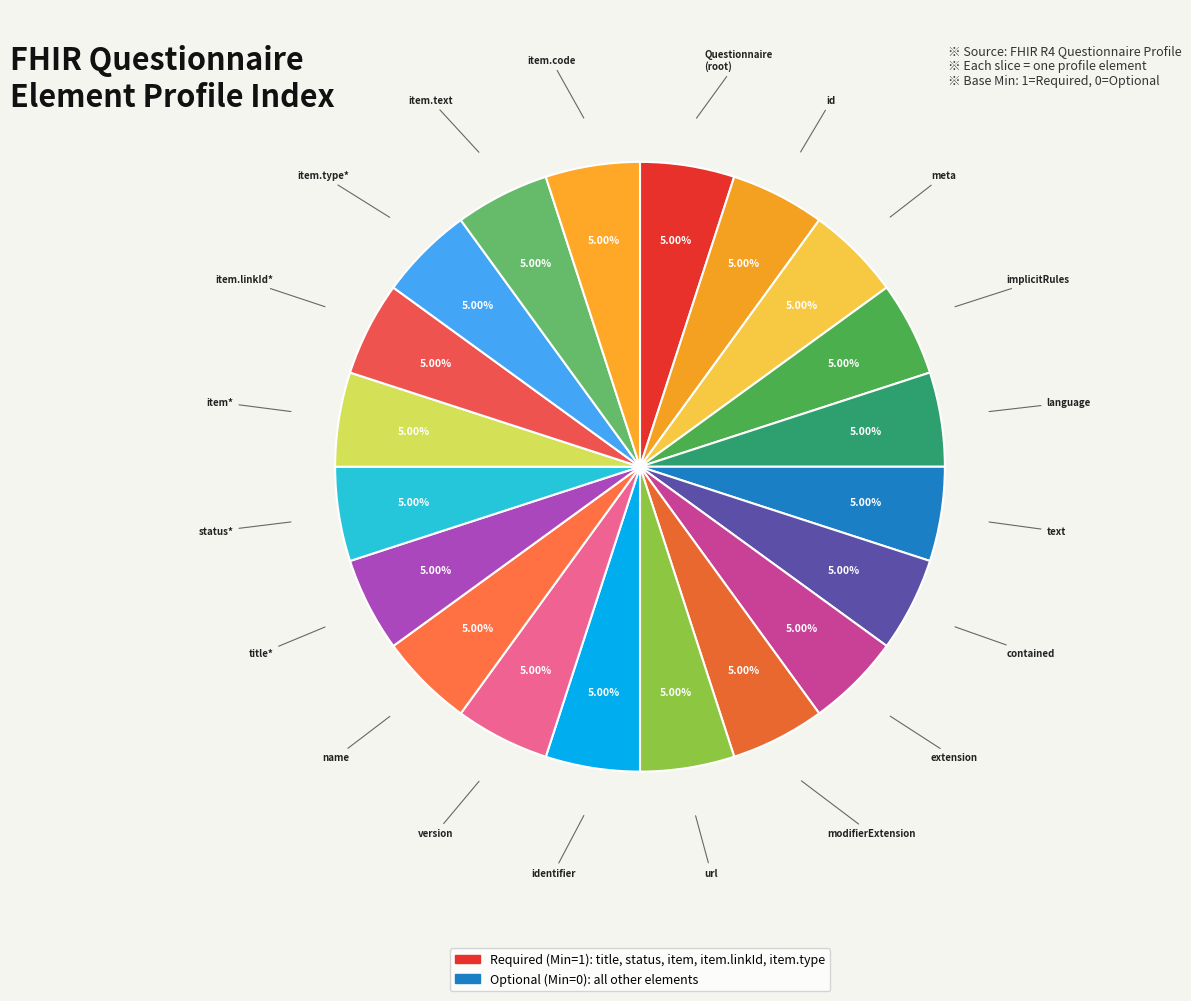

Count the number of slices in the pie.

20